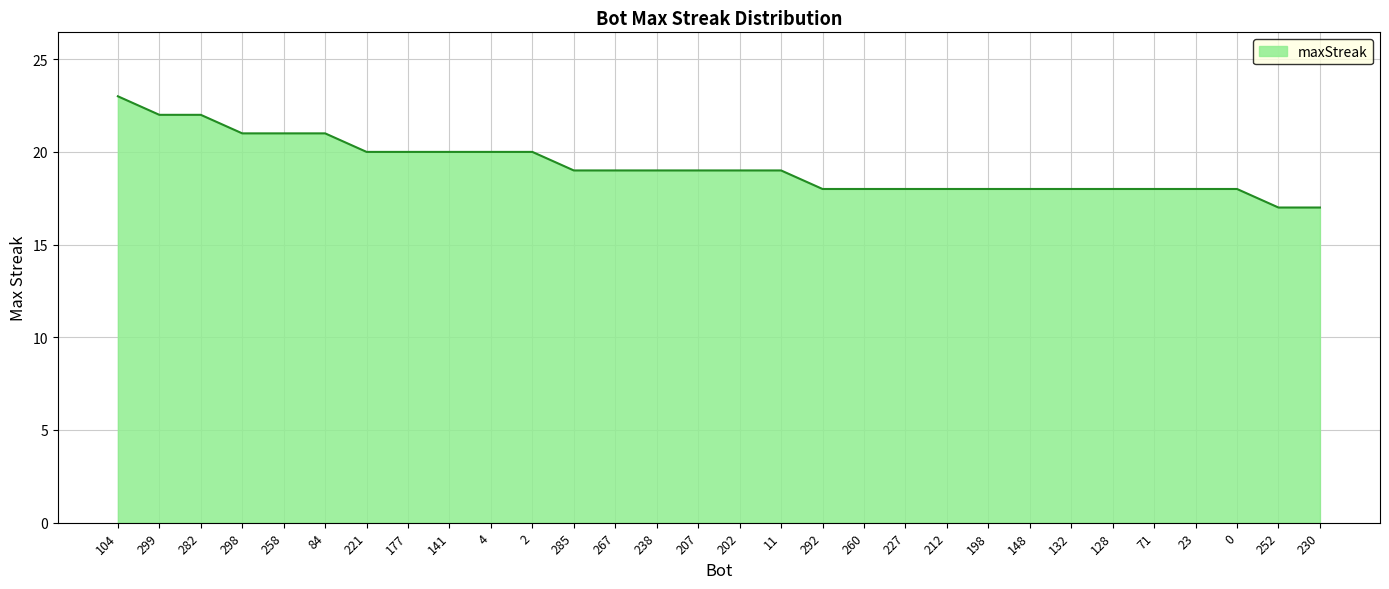

How many values are between 18 and 20?

22